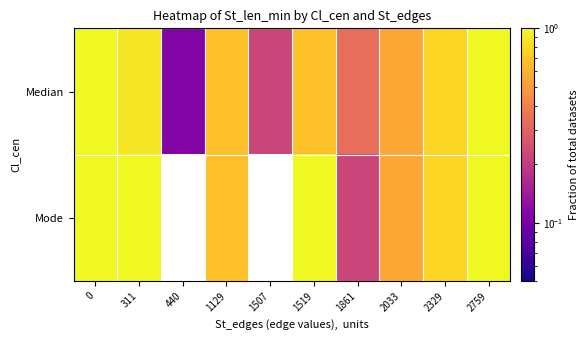

At which category does the chart reach its minimum across all series?

440